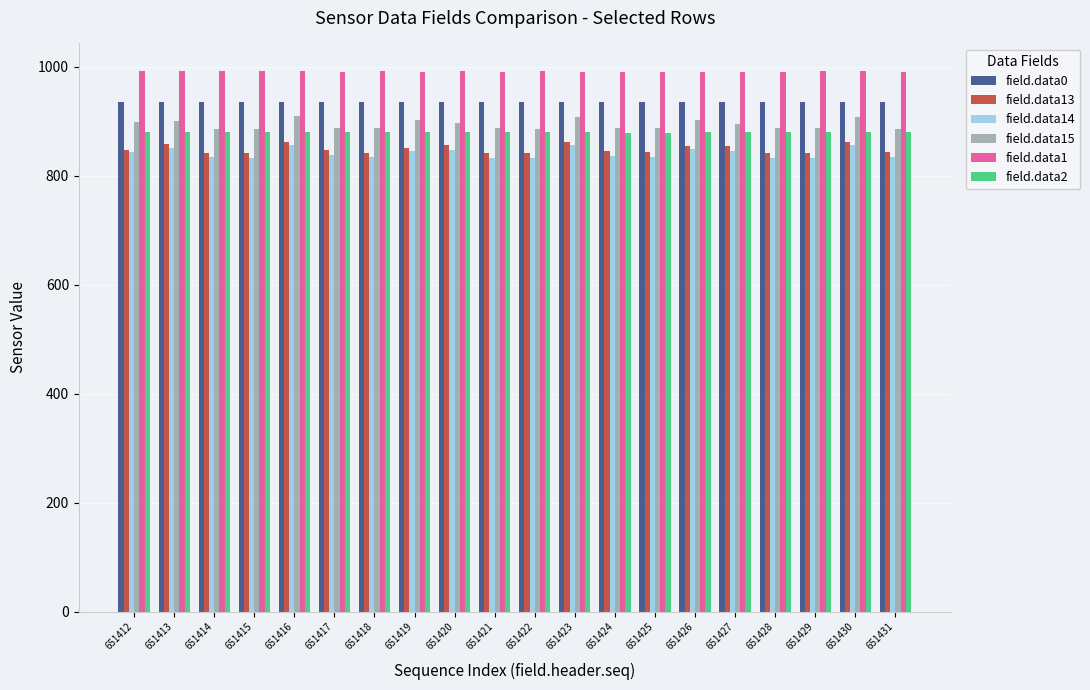

Which series has the largest total across all categories?

field.data1